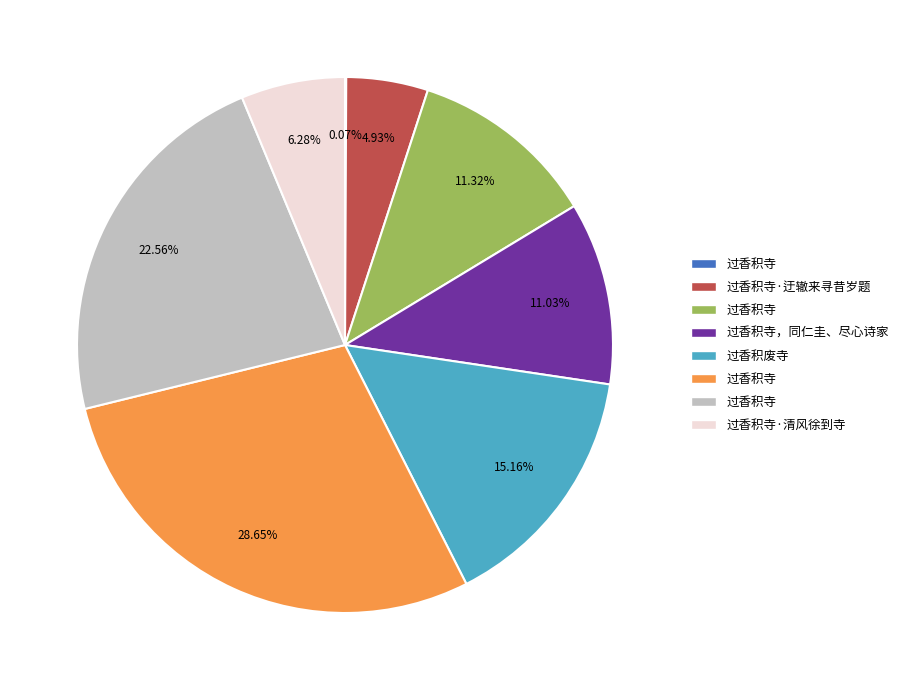

Is there any slice that represents more than half of the pie?

No